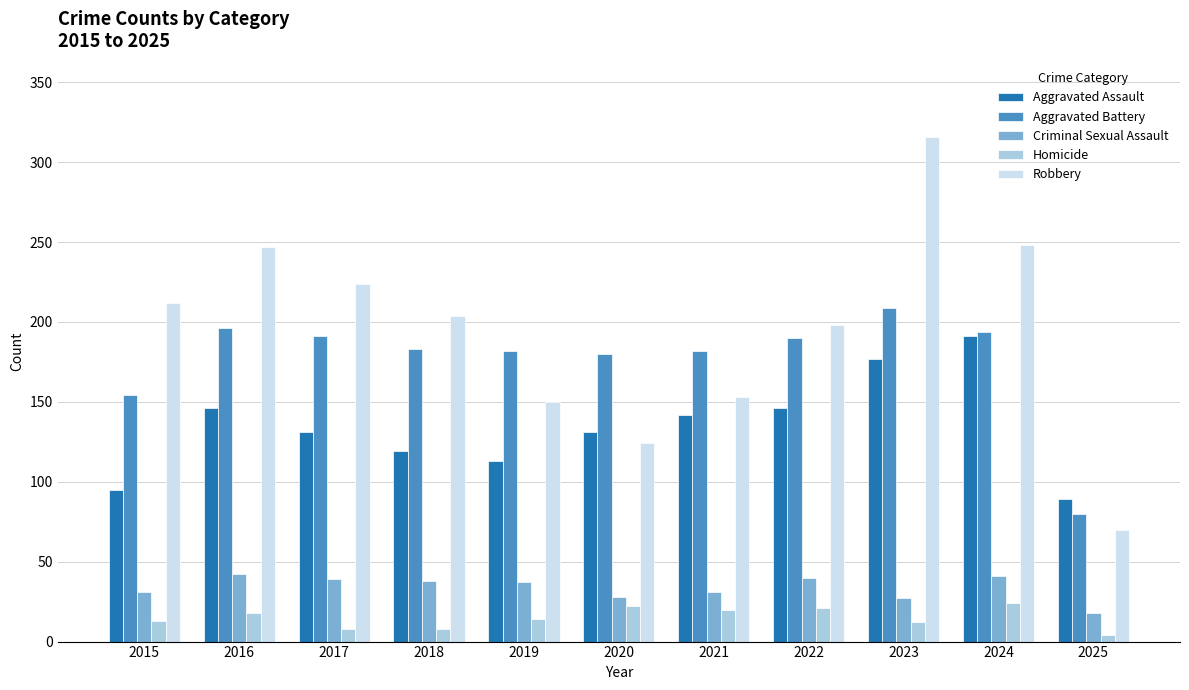

Are the bars horizontal?

No